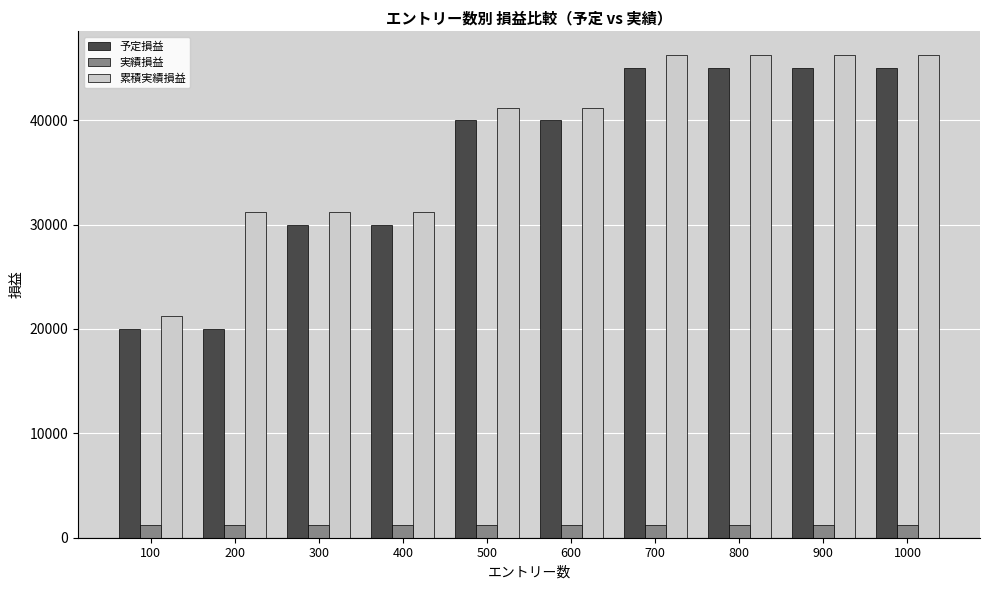

What is the highest value of the 予定損益 series?

45000